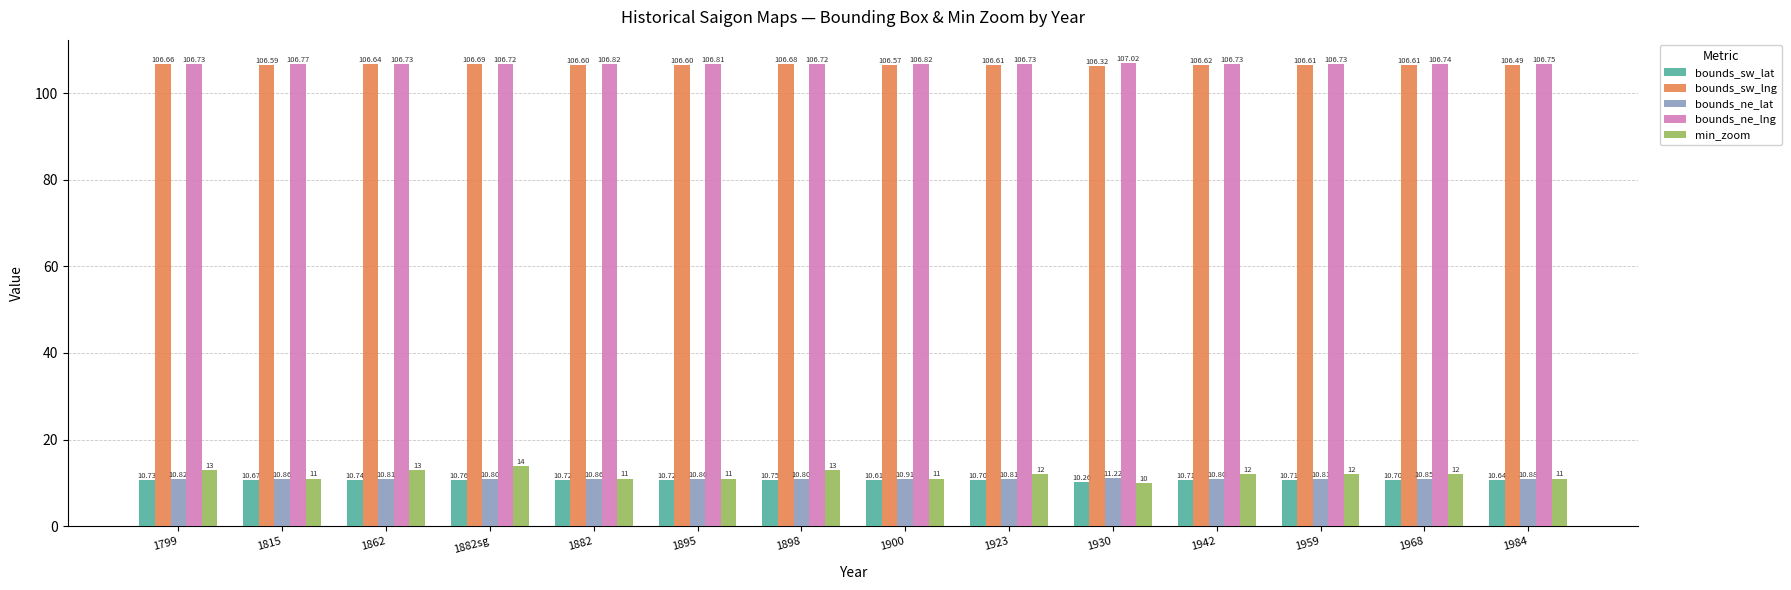

The bounds_ne_lng series shows 106.8 at 1984. True or false?

True